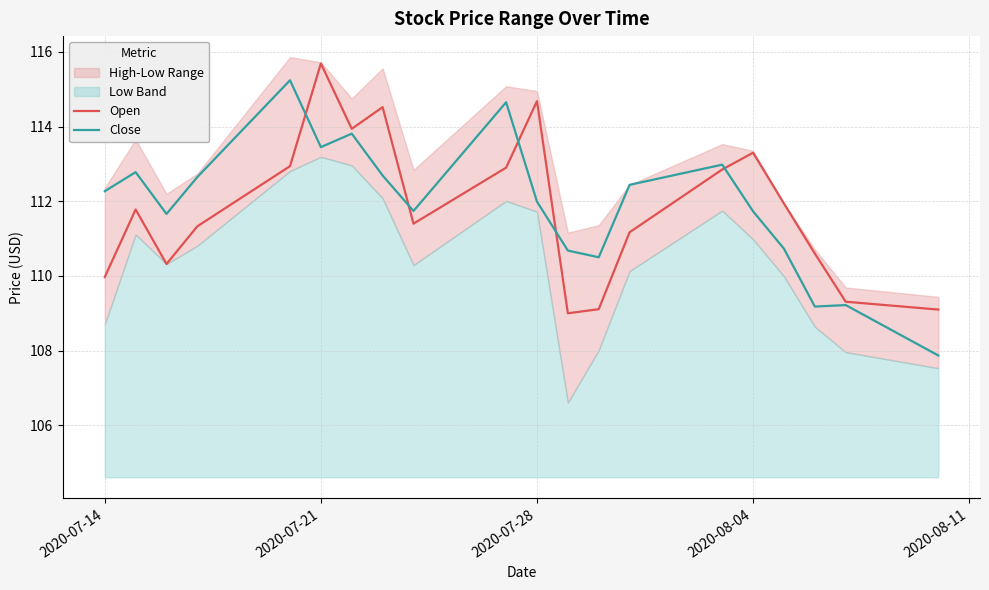

What is the lowest value of the Open series?

109.0